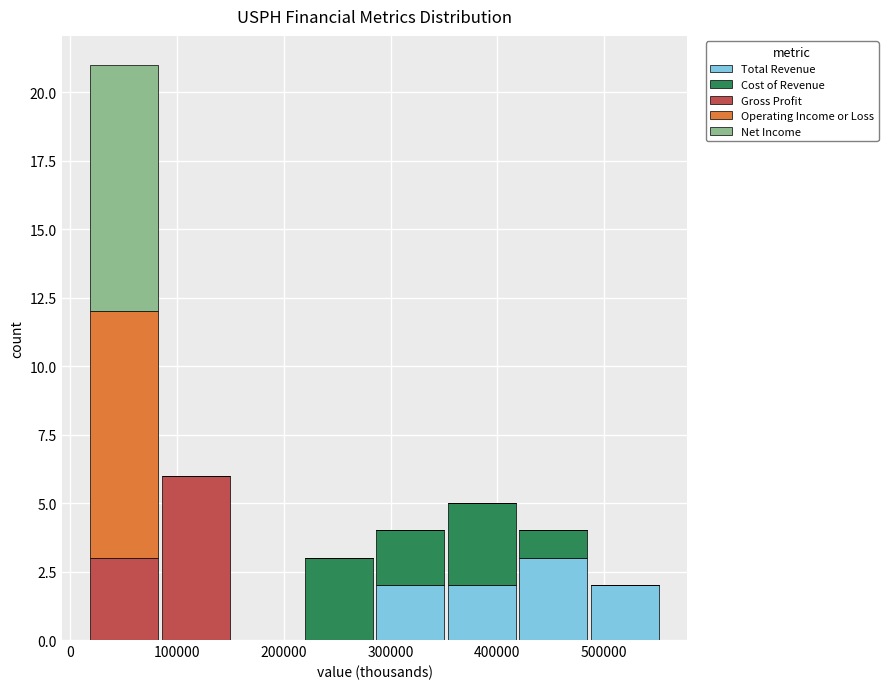

What is the total height of the stacked bar covering 80000 to 150000 on the x-axis? Neither the bar edges nor the heights are printed on the chart, so give them approximately, as read against the axes.

6